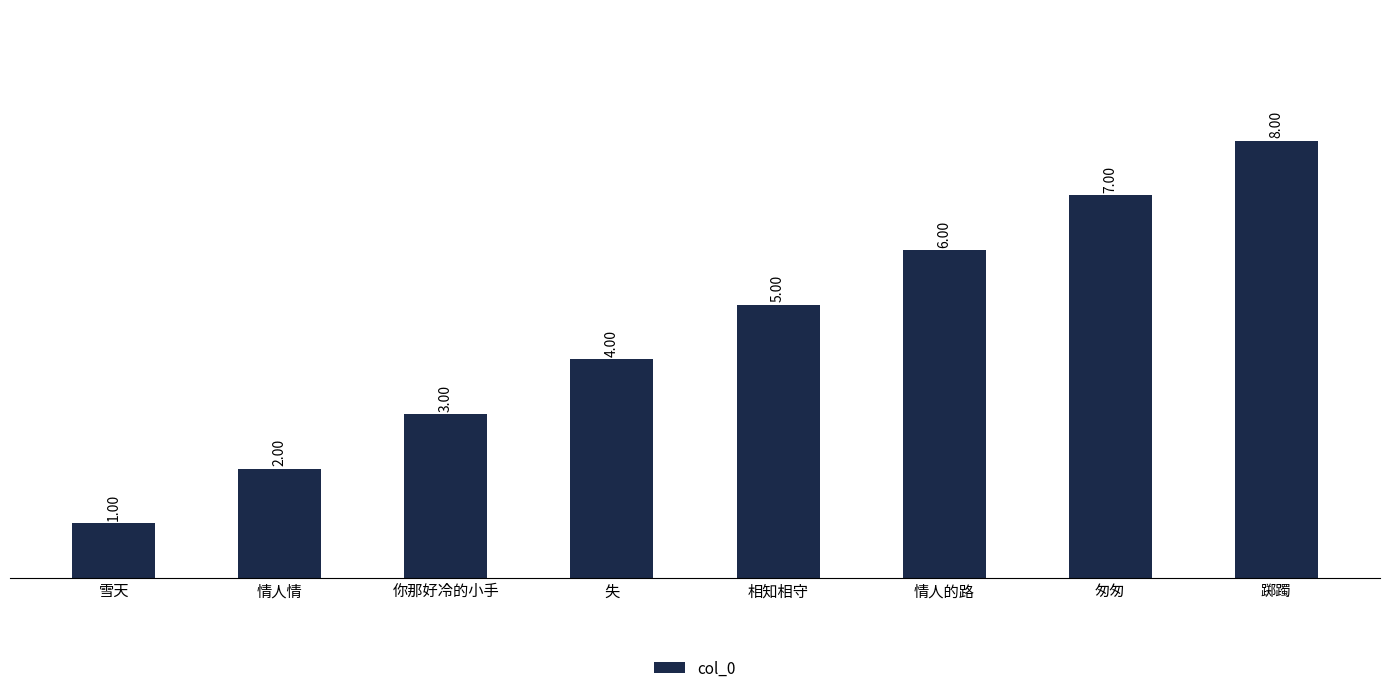

What is the greatest value displayed?

8